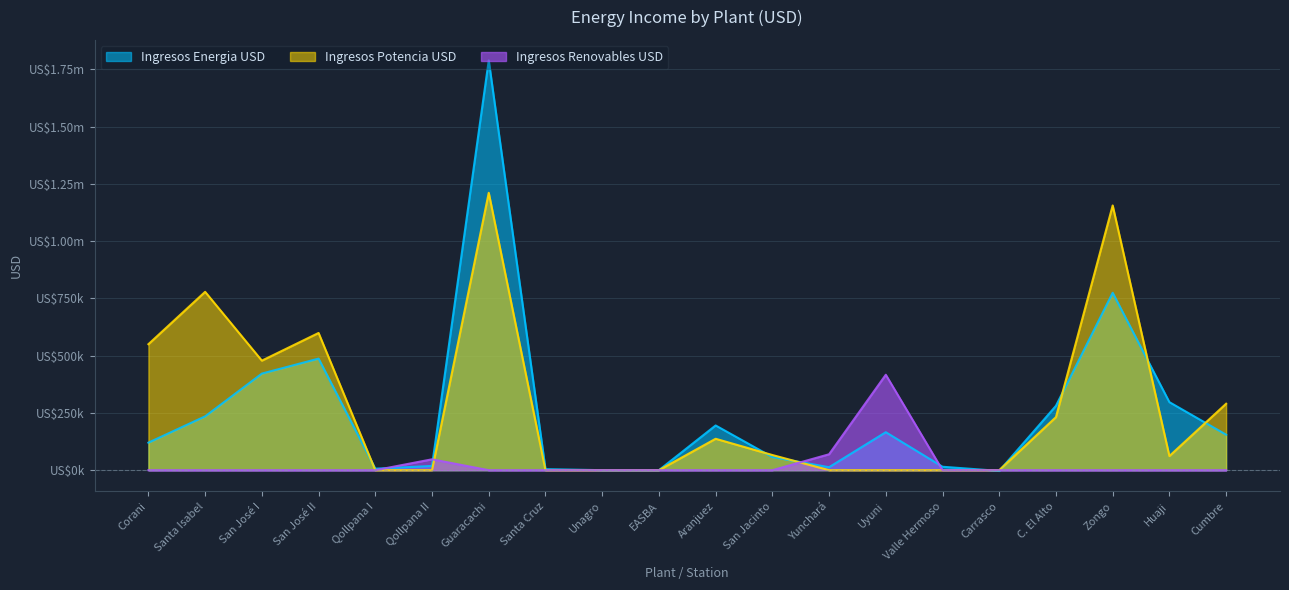

At how many categories does at least one series exceed 1372028?

1